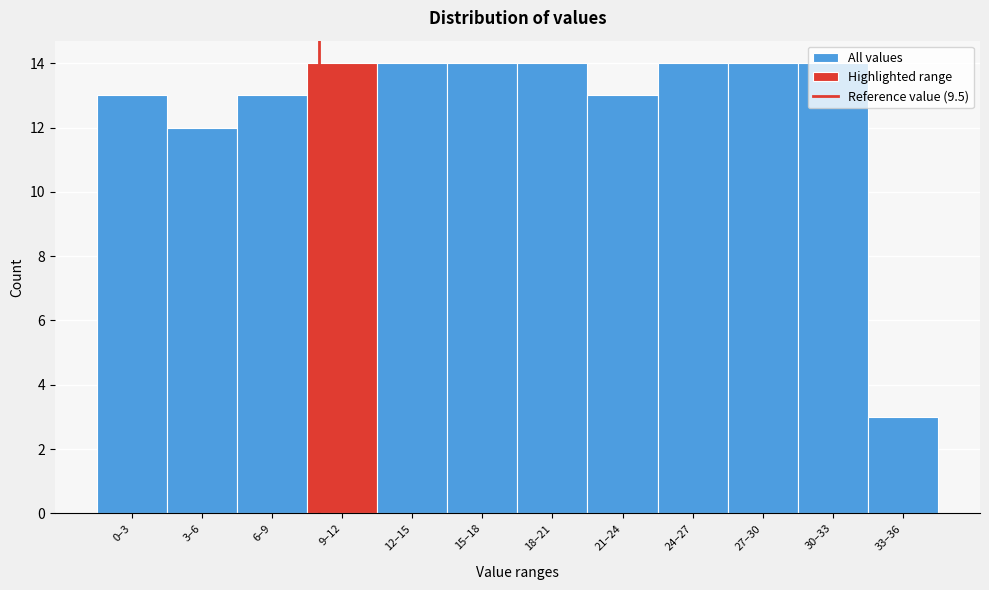

What is the greatest value displayed?

14